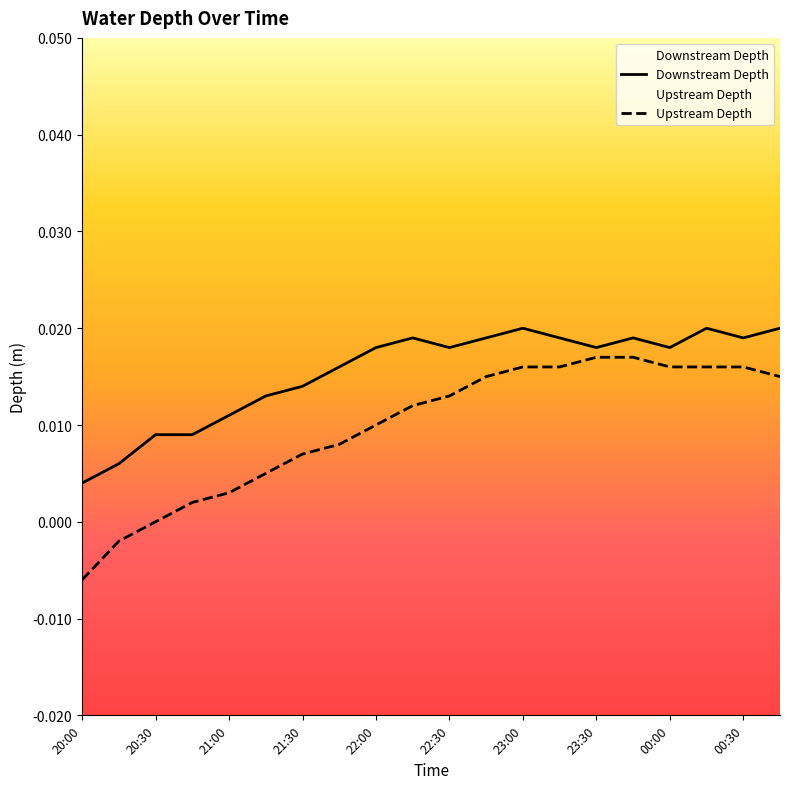

At 20:15, list the series in order from smallest to largest.

Upstream Depth, Downstream Depth